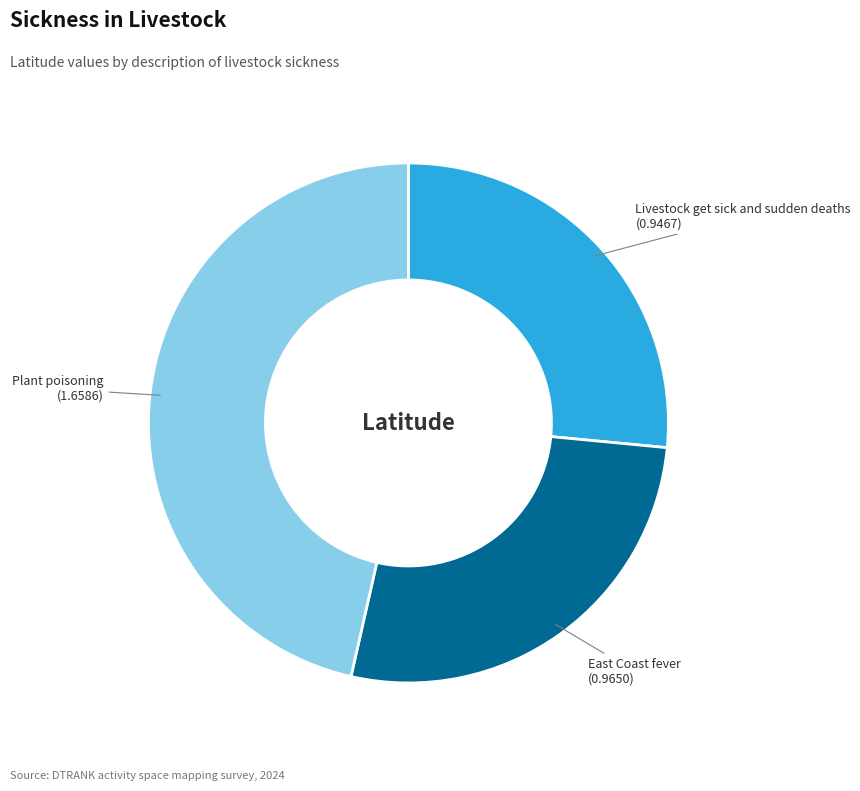

Does any single category account for the majority?

No